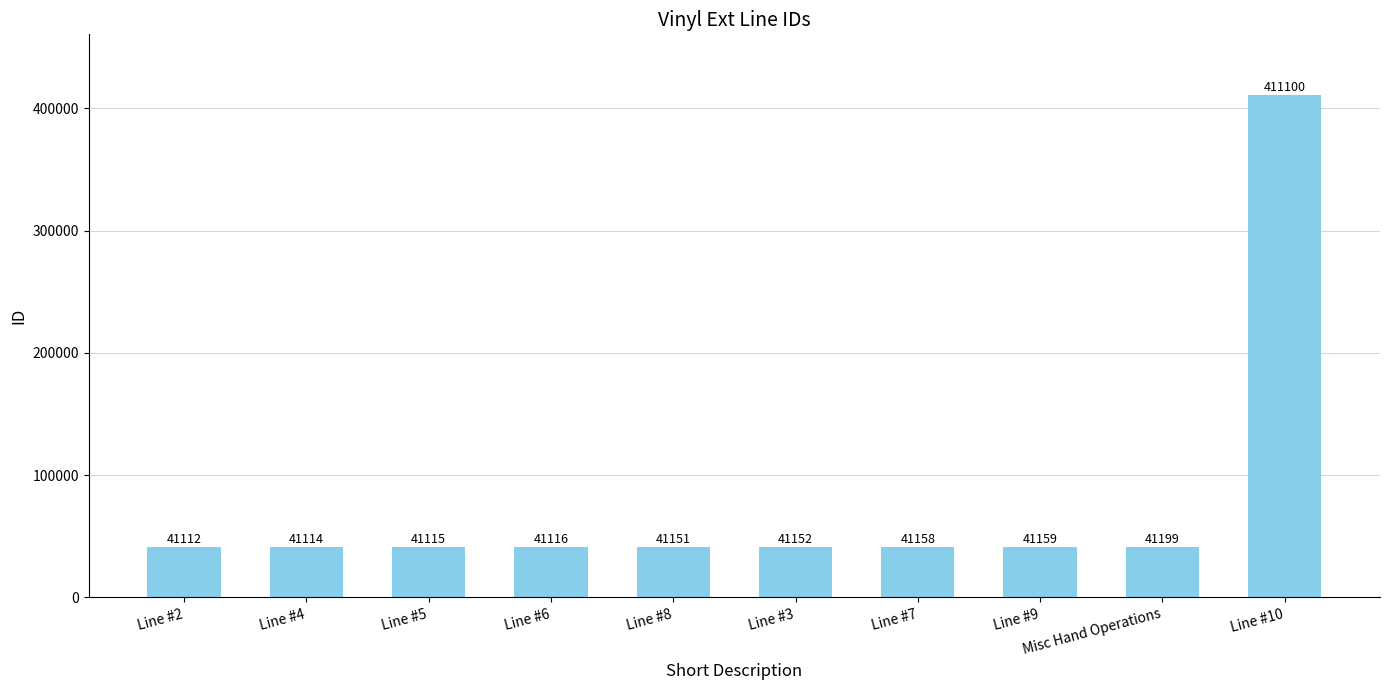

What is the label of the 3rd bar from the right?

Line #9